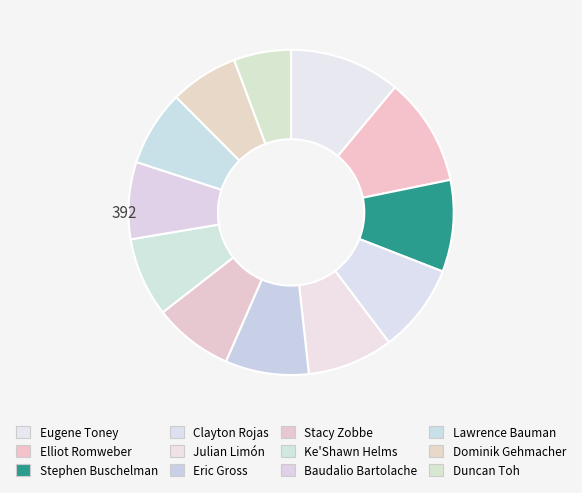

True or false: Clayton Rojas accounts for 1% of the total.

False